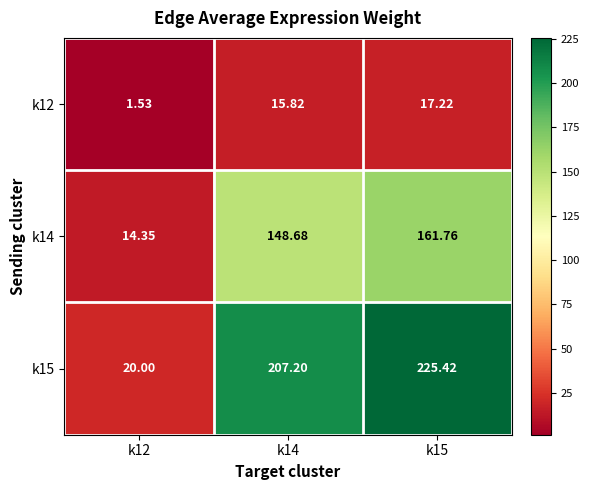

Is the value of k14 at k14 greater than the value of k12 at k12?

Yes